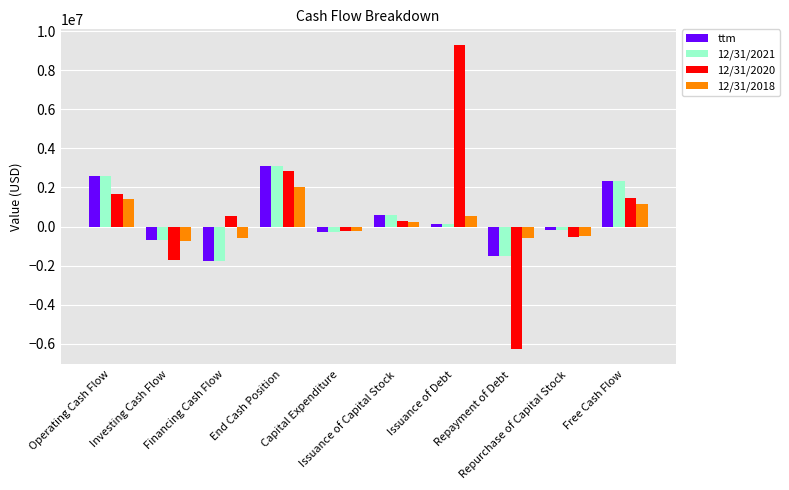

What is the difference between the 12/31/2018 values at Repayment of Debt and Issuance of Debt?

1117000